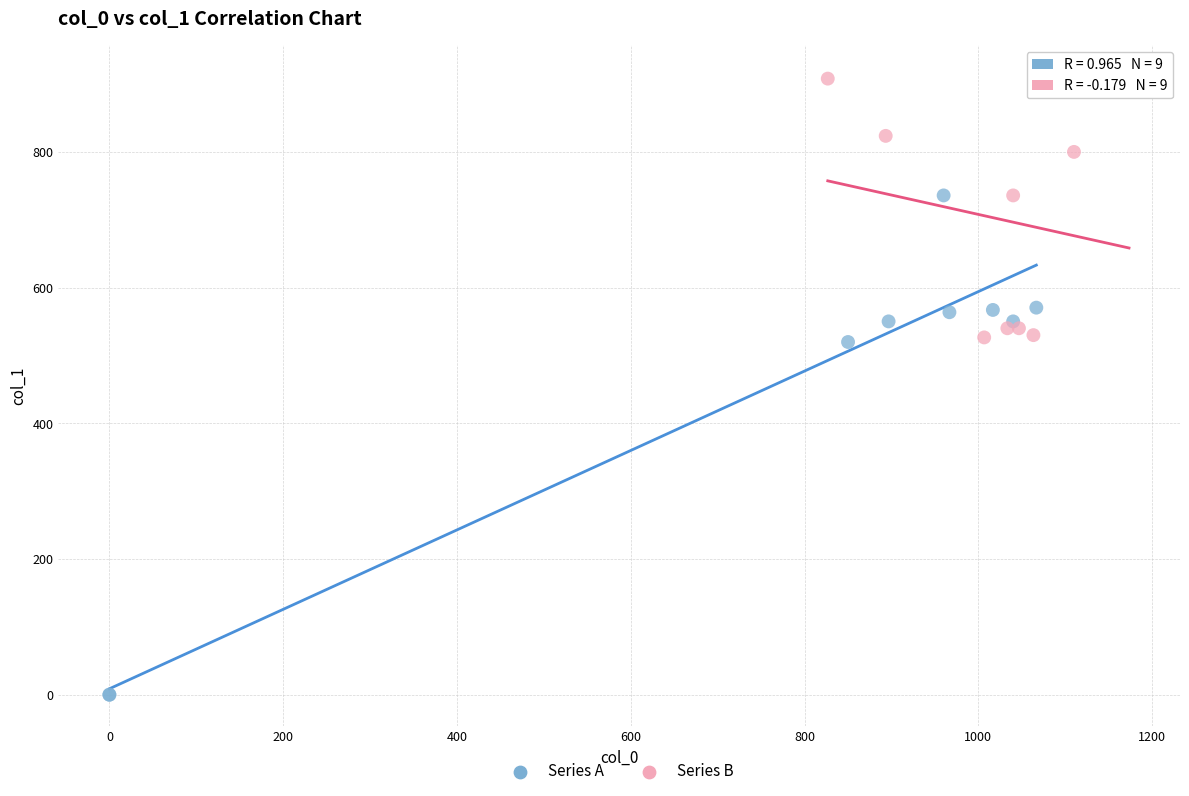

Which series has the largest Y range (max minus min)?

Series A